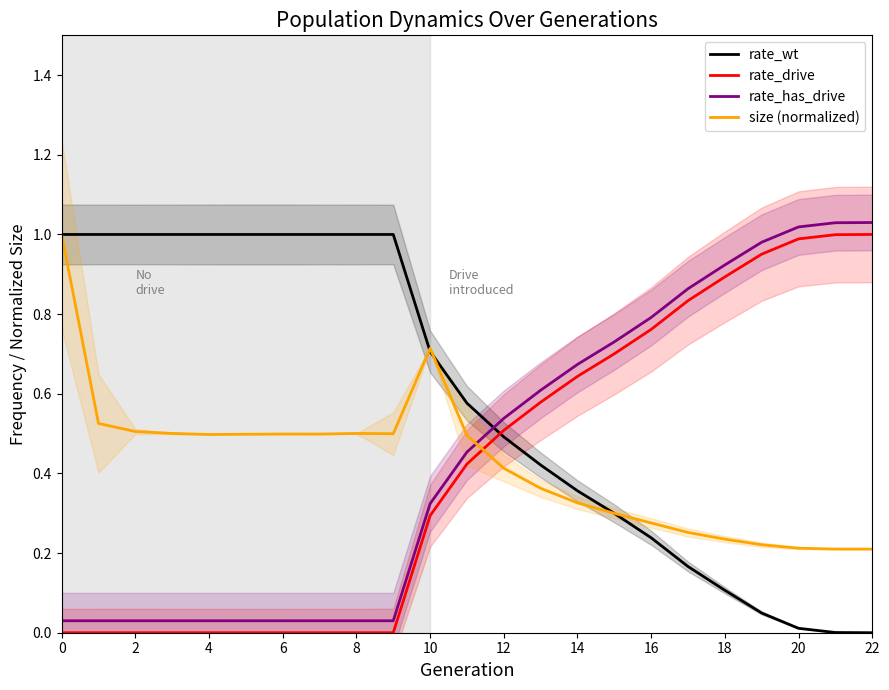

Count the number of data series in this chart.

4